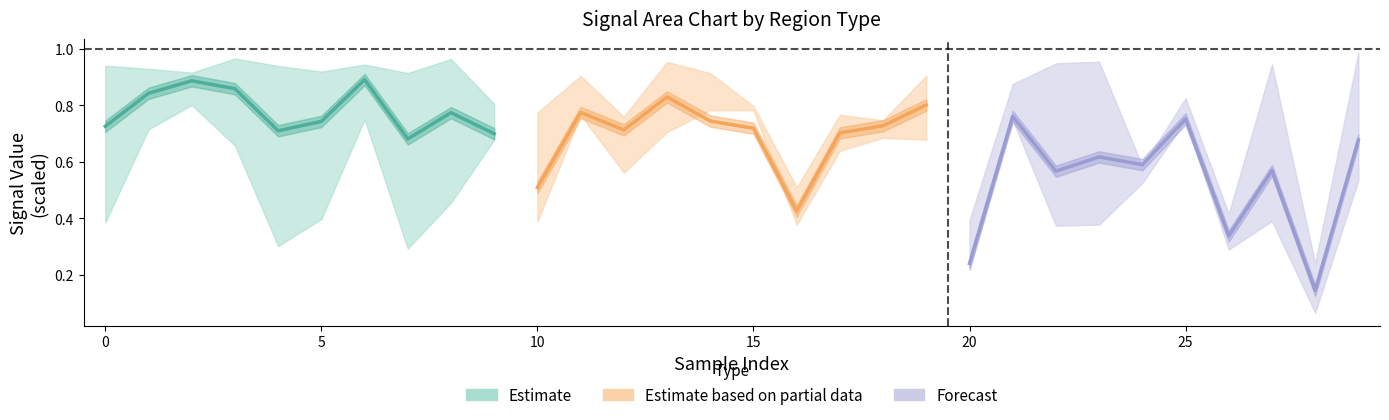

What are all the series names shown in the legend?

Estimate, Estimate based on partial data, Forecast